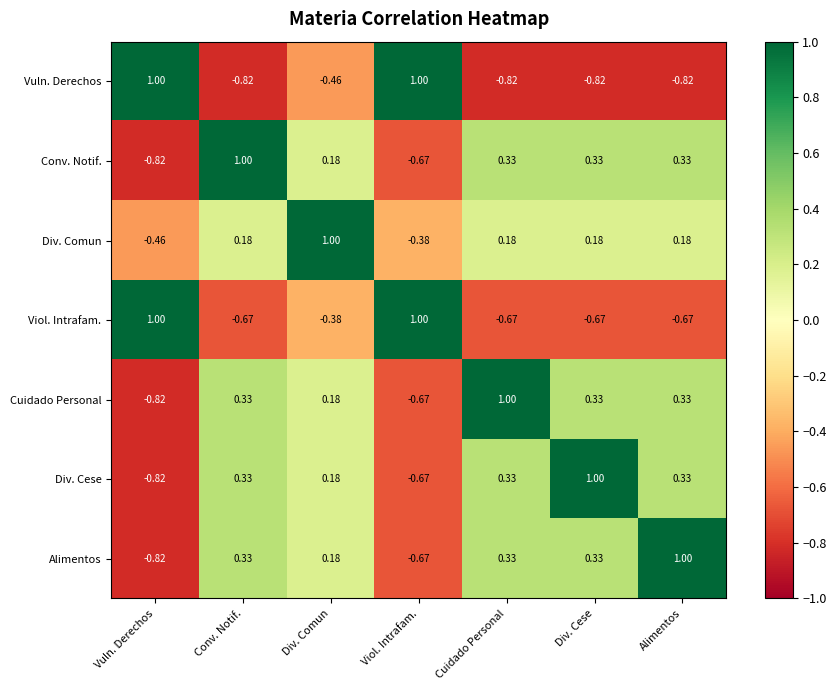

At which label does Alimentos reach its minimum?

Vuln. Derechos